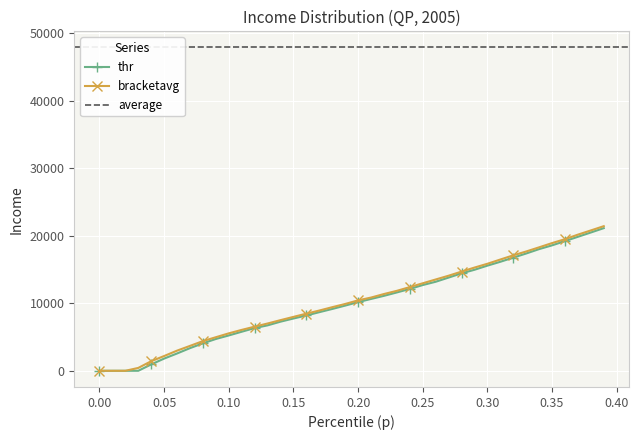

Between 0.0 and 0.6, which series saw the biggest shift?

bracketavg